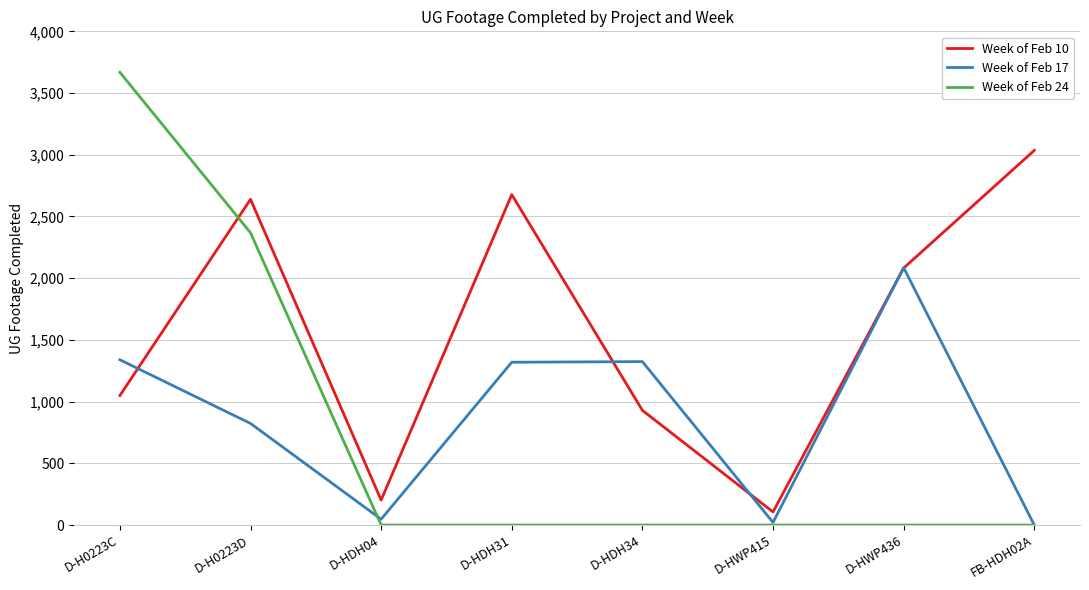

What is the spread (max minus min) of values at D-HWP436?

2085